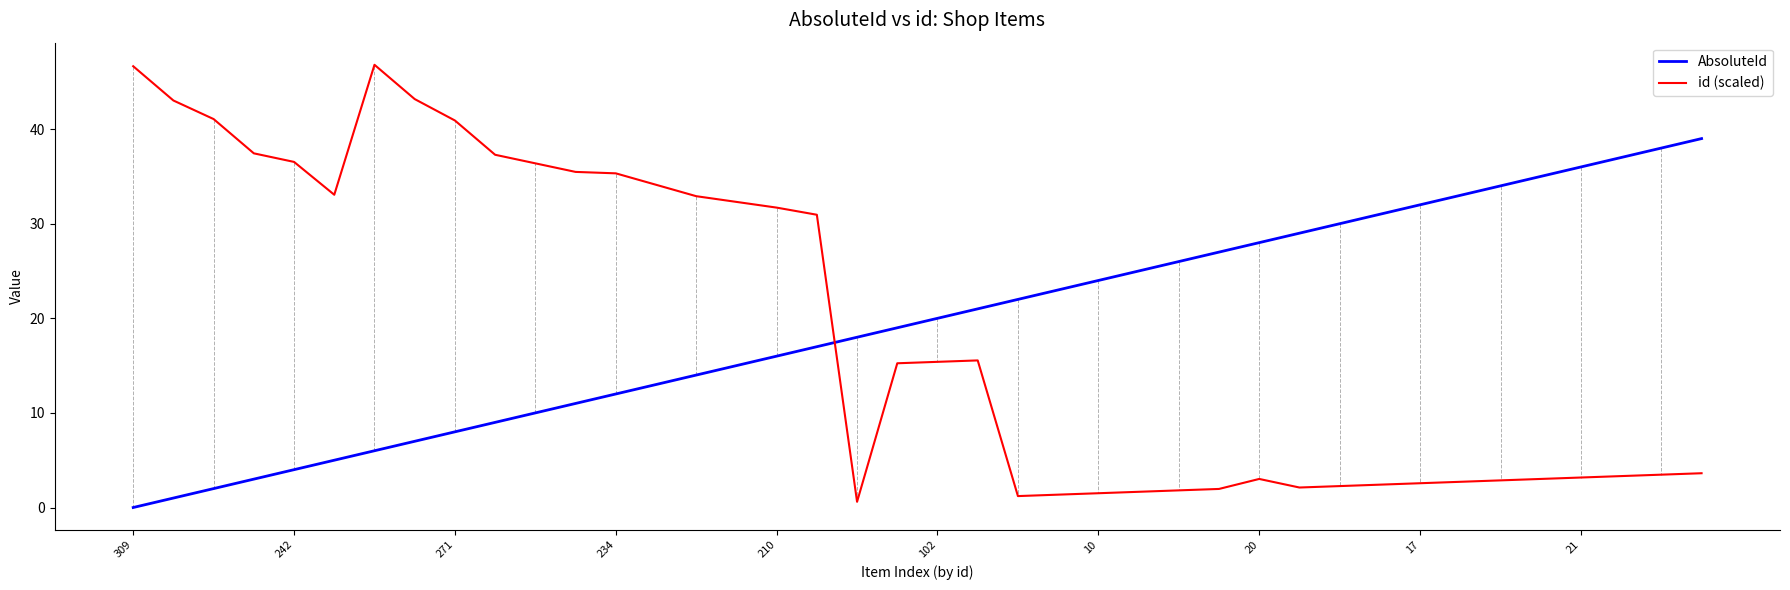

What is the difference between the maximum and minimum values in the AbsoluteId series?

39.0